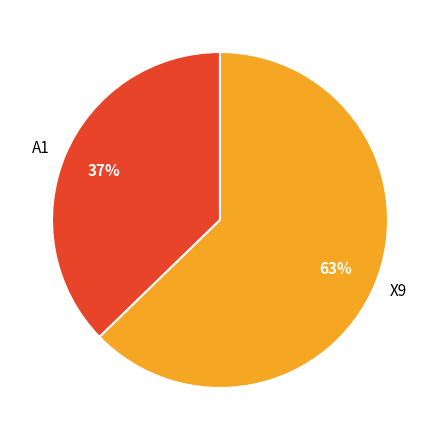

The A1 slice represents 37% of the pie. True or false?

True